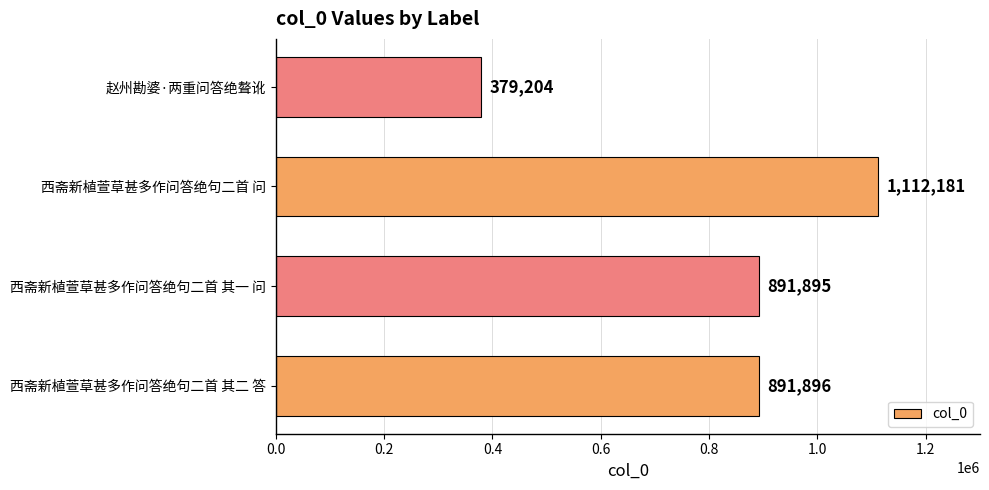

Reading bottom to top, transcribe all the data shown in this chart.

891896	891895	1112181	379204